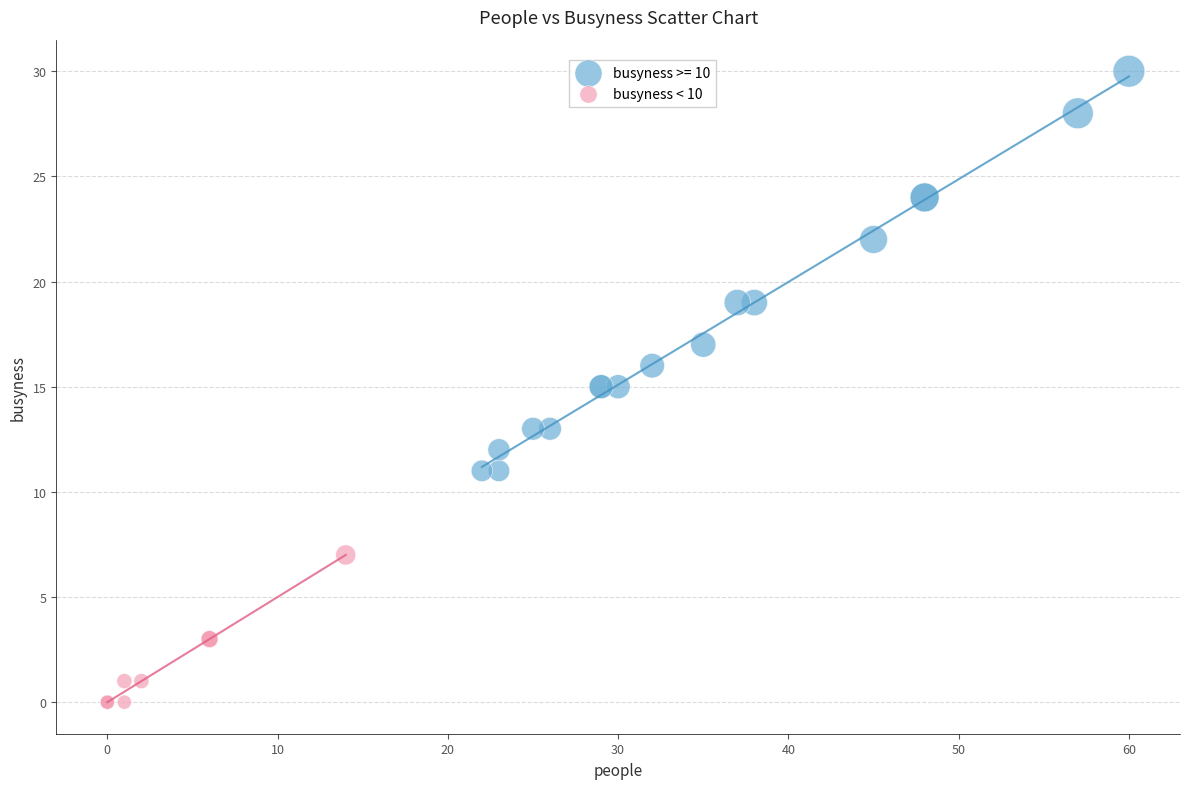

Which series reaches the minimum Y coordinate?

busyness < 10